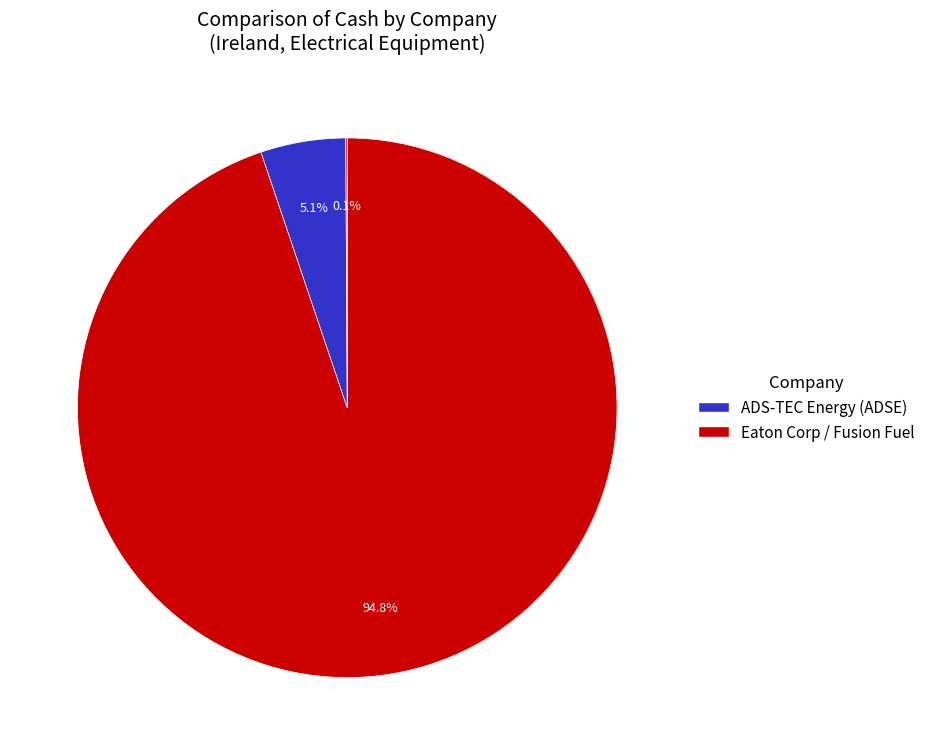

Rank the categories by value from highest to lowest.

Eaton Corporation plc (NYSE:ETN), ADS-TEC Energy PLC (NasdaqCM:ADSE), Fusion Fuel Green PLC (NasdaqGM:HTOO)